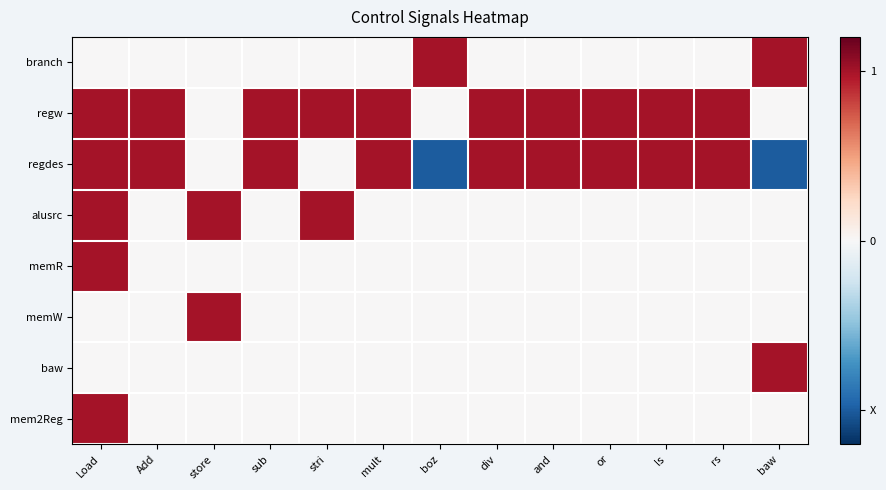

Between sub and Load, which is larger?

sub